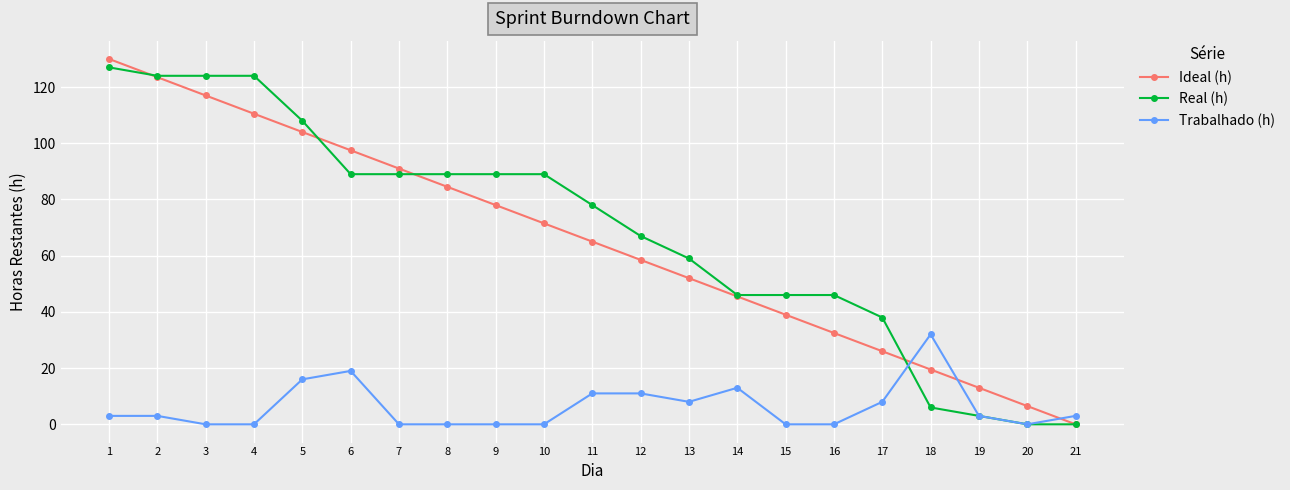

Reading right to left, what are all the values shown in this chart?

Ideal (h): 0.0	6.5	13.0	19.5	26.0	32.5	39.0	45.5	52.0	58.5	65.0	71.5	78.0	84.5	91.0	97.5	104.0	110.5	117.0	123.5	130.0
Real (h): 0.0	0.0	3.0	6.0	38.0	46.0	46.0	46.0	59.0	67.0	78.0	89.0	89.0	89.0	89.0	89.0	108.0	124.0	124.0	124.0	127.0
Trabalhado (h): 3.0	0.0	3.0	32.0	8.0	0.0	0.0	13.0	8.0	11.0	11.0	0.0	0.0	0.0	0.0	19.0	16.0	0.0	0.0	3.0	3.0